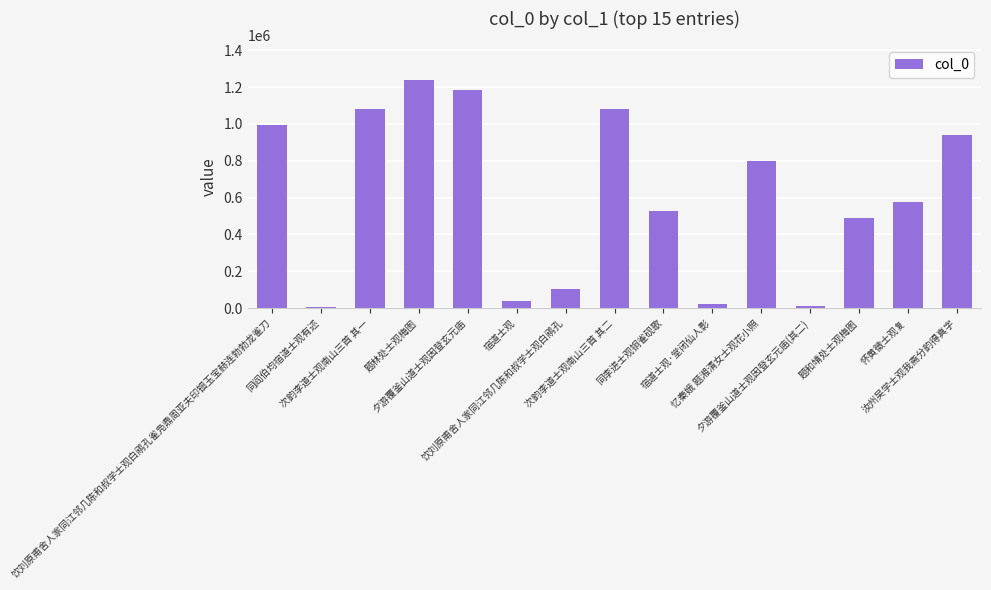

How many values are below 575969?

7